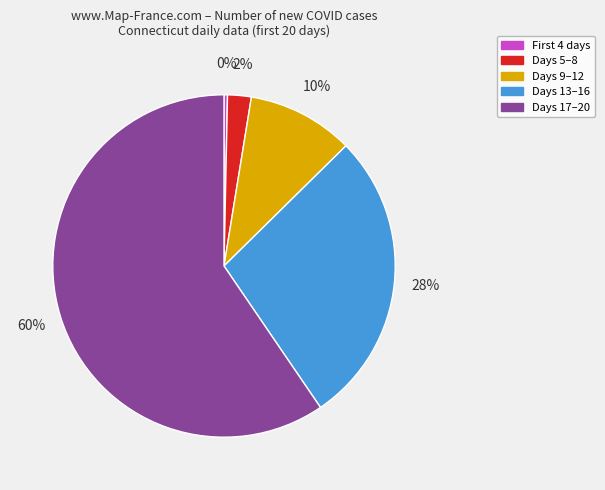

Combined, do Days 13–16 and Days 5–8 account for over 50%?

No